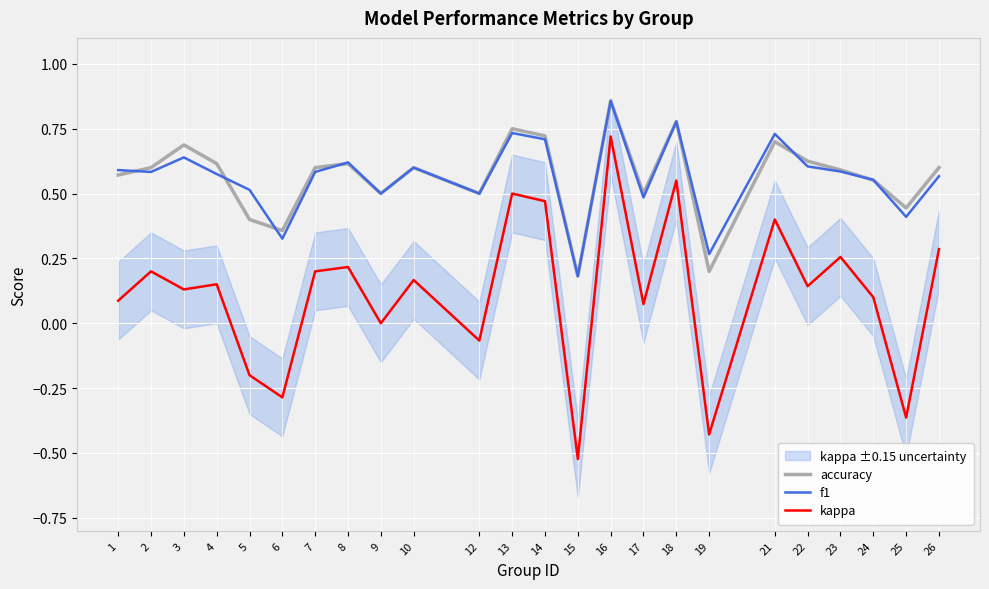

Where is the first local maximum for accuracy?

3